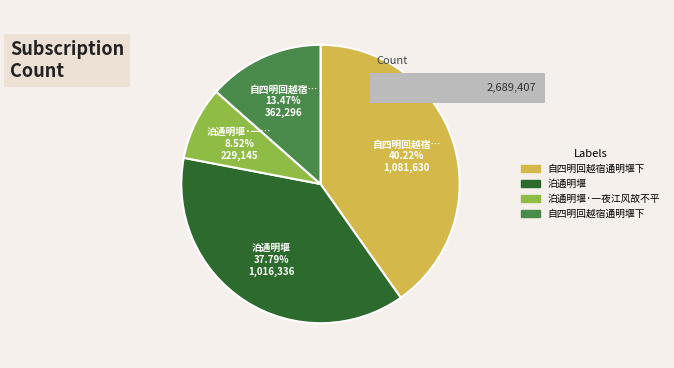

To the nearest percent, what is the difference between the 自四明回越宿通明堰下 and 泊通明堰 slice percentages?

2%